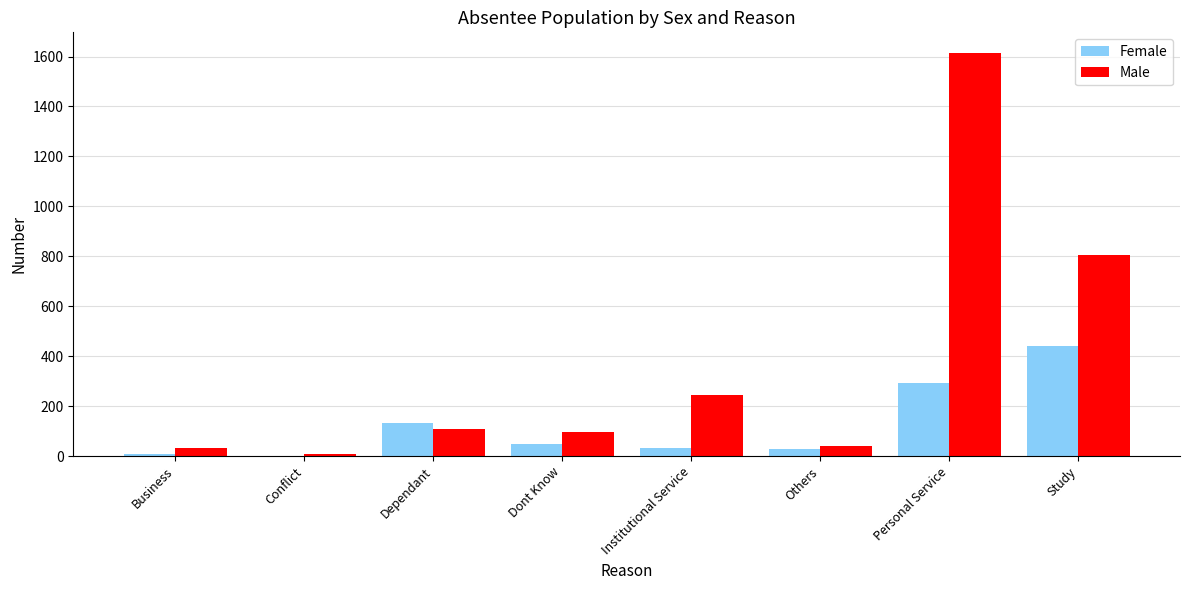

What is the approximate value of Female at Study?

442